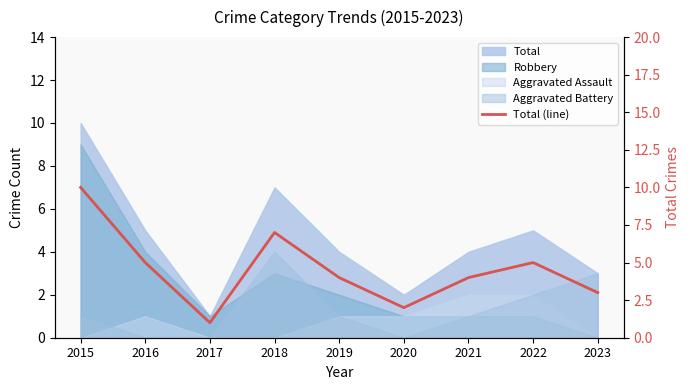

List the labels in order of value, smallest first.

2017, 2020, 2023, 2019, 2021, 2016, 2022, 2018, 2015